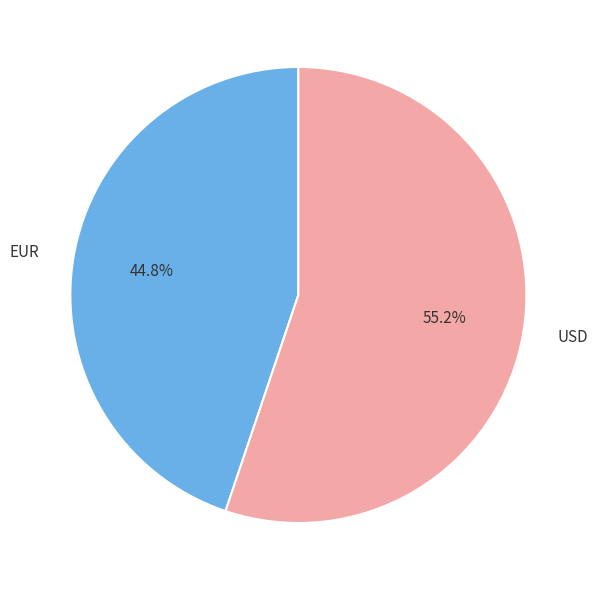

True or false: EUR accounts for 51% of the total.

False